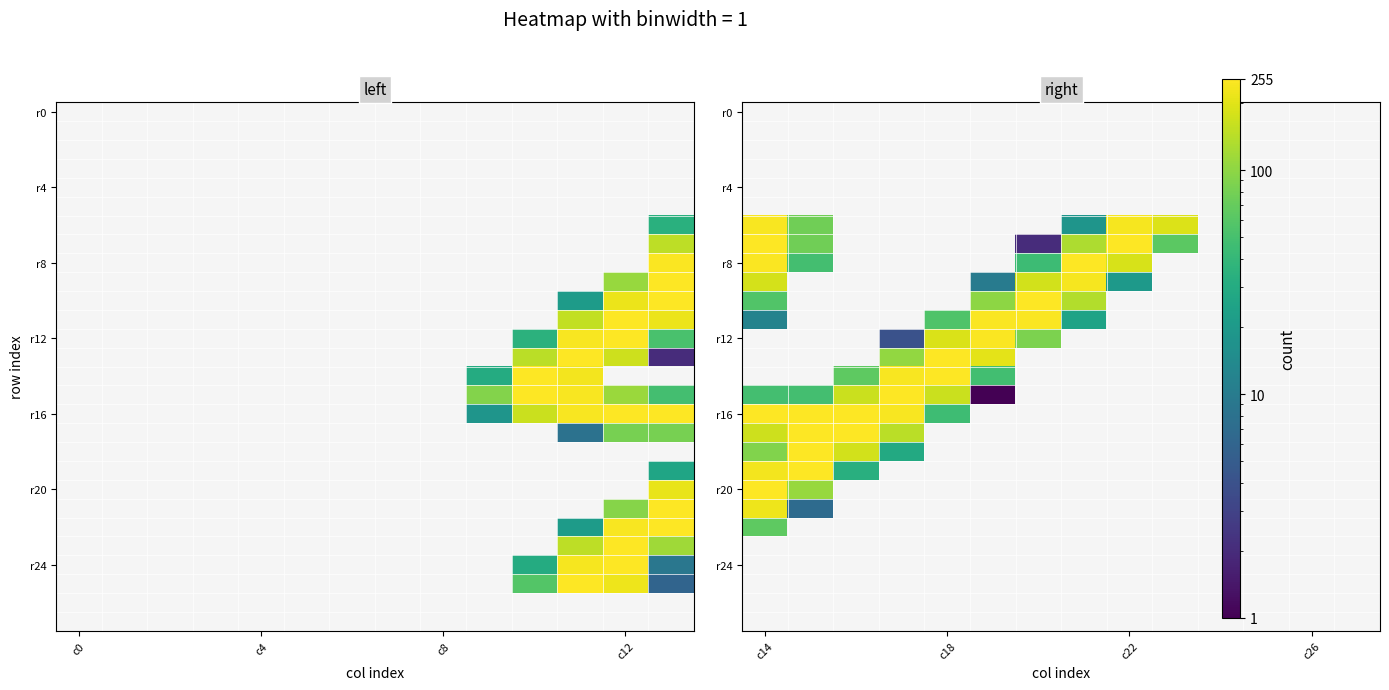

What is the maximum value shown in the chart?

254.0